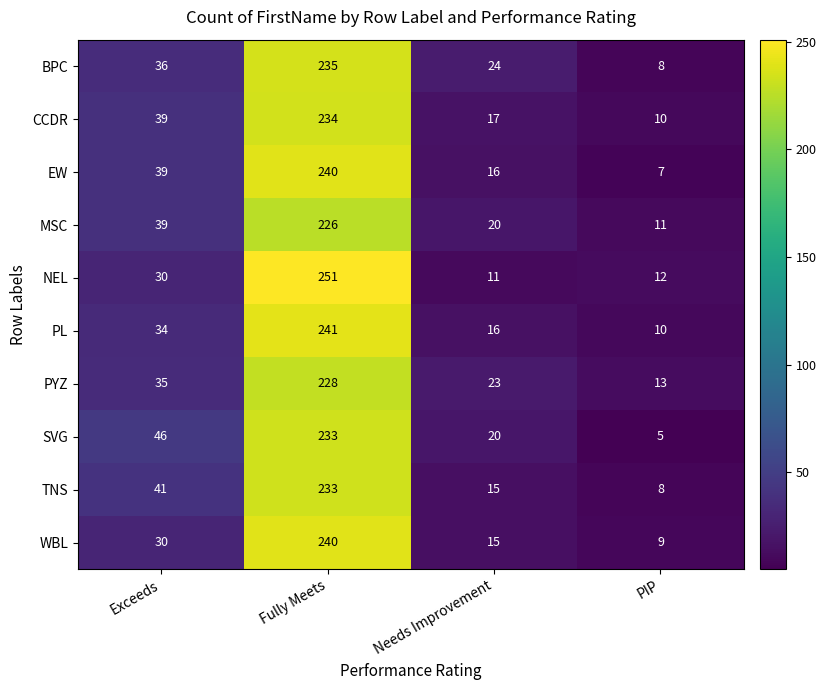

Is it true that CCDR equals 39 at Exceeds?

True